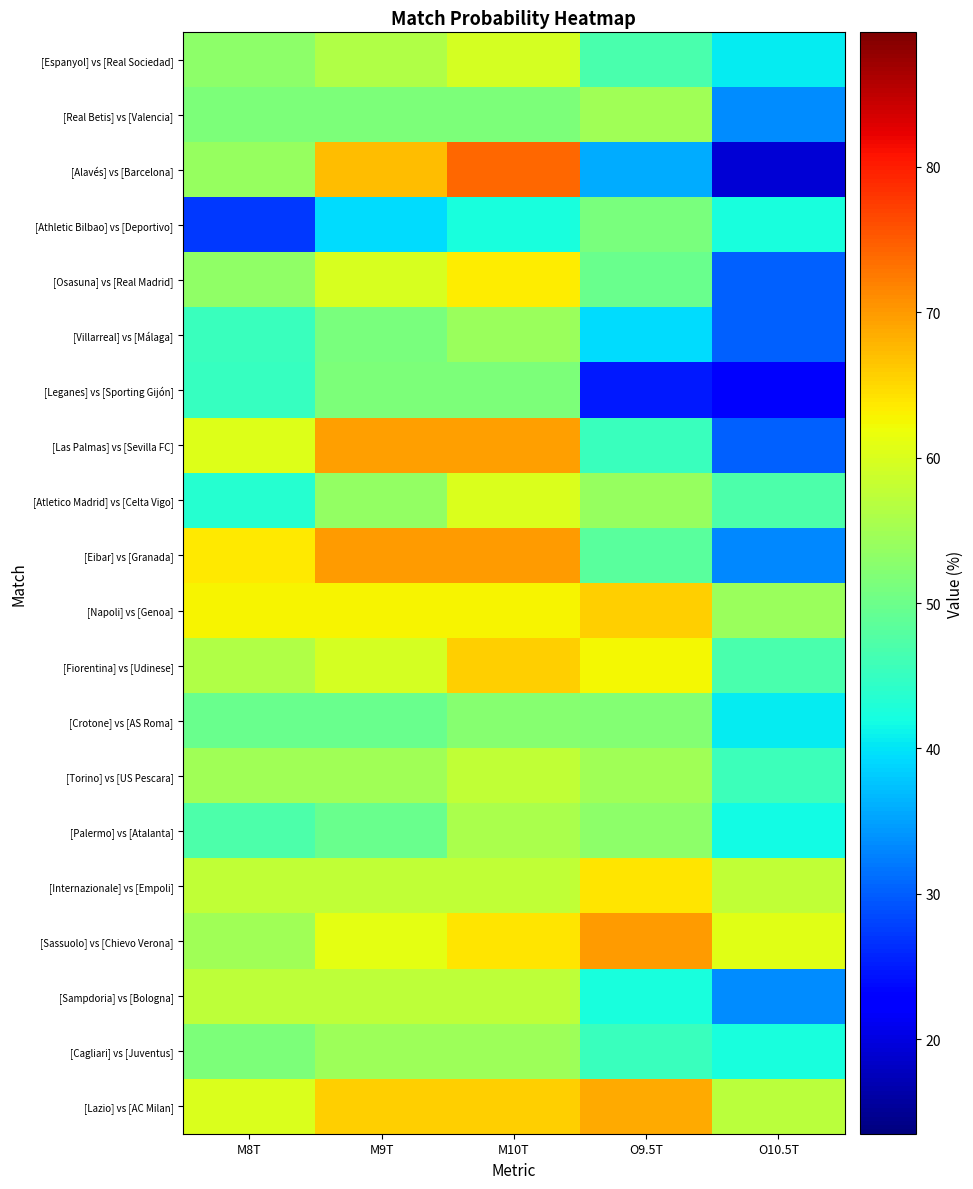

At which category is the sum across all series the highest?

M10T